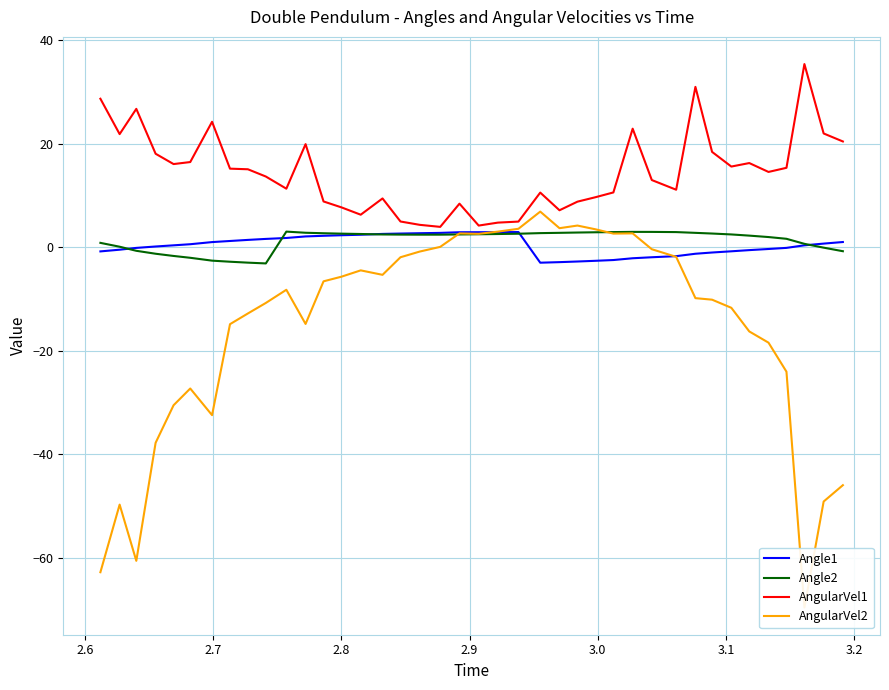

At how many categories does at least one series exceed -24?

40